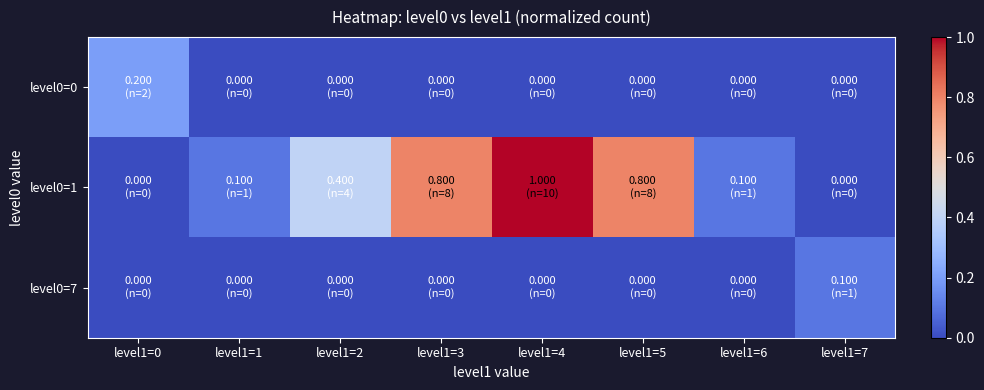

Count the number of categories in the chart.

8